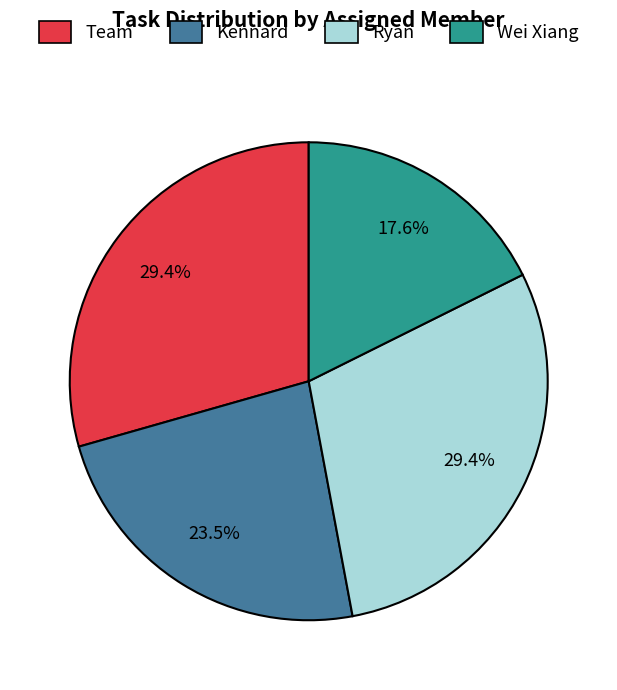

Count the number of slices in the pie.

4